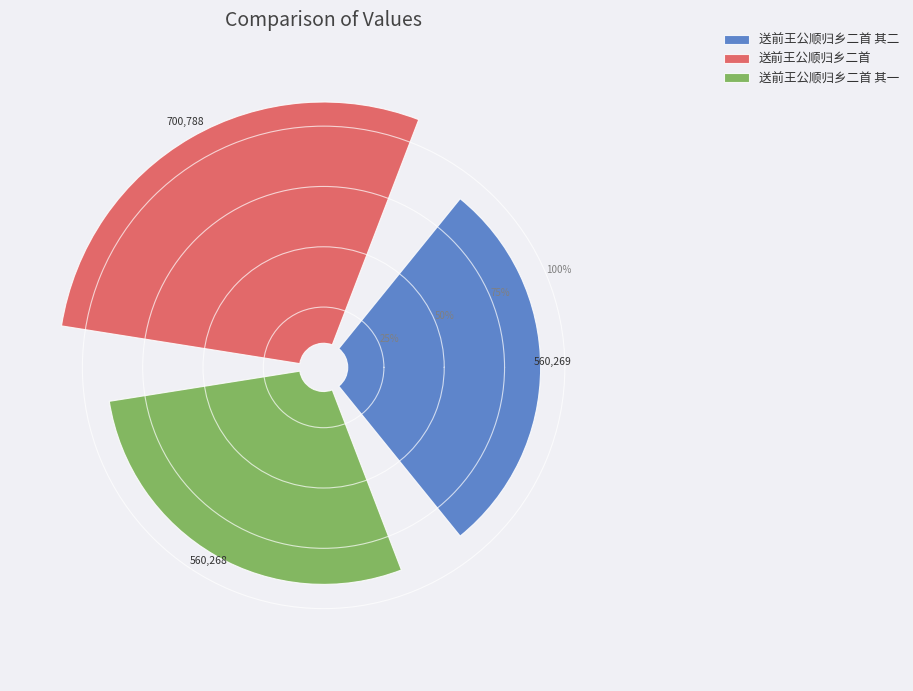

The 送前王公顺归乡二首 其二 slice represents 26% of the pie. True or false?

False